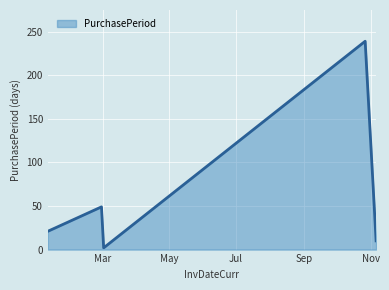

What is the difference between the maximum and minimum values?

237